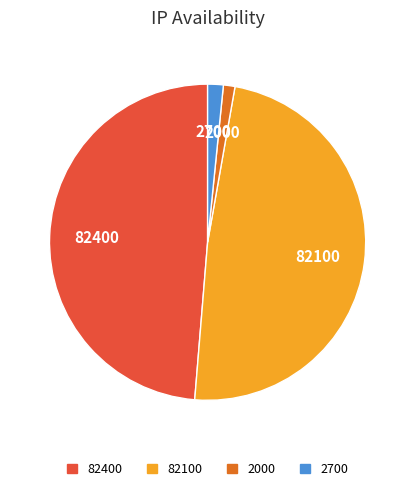

Is there any slice that represents more than half of the pie?

No